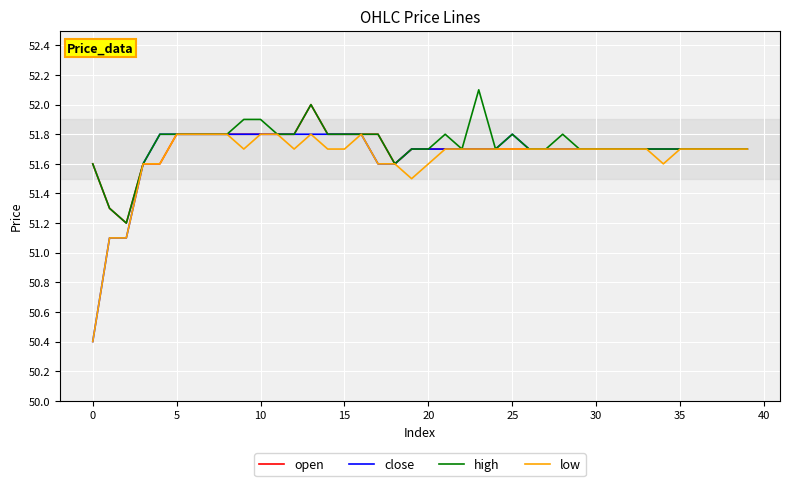

What is the minimum value for high?

51.2